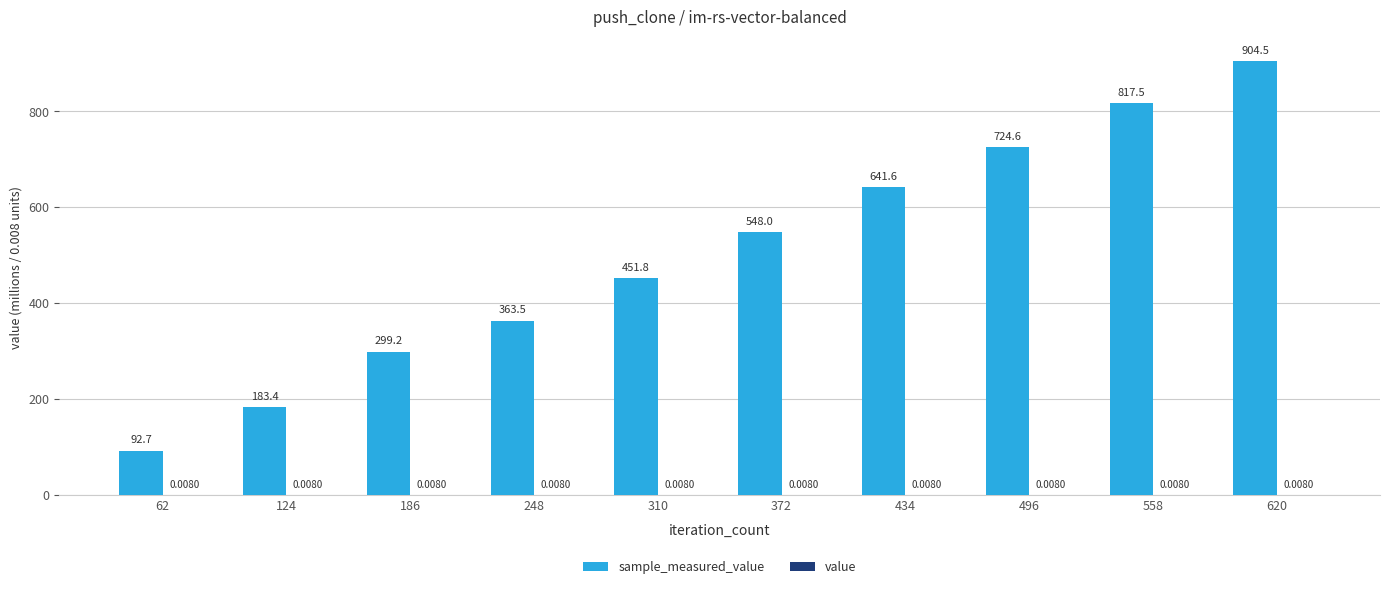

At which category is the sum across all series the highest?

620